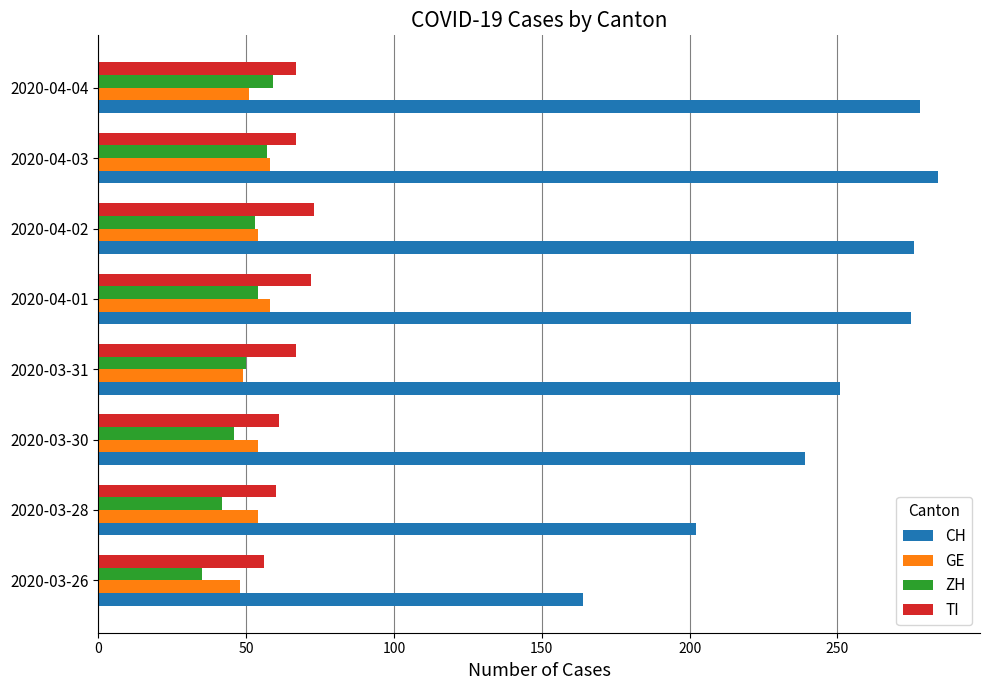

What is the approximate value of ZH at 2020-03-31, to the nearest 5?

50